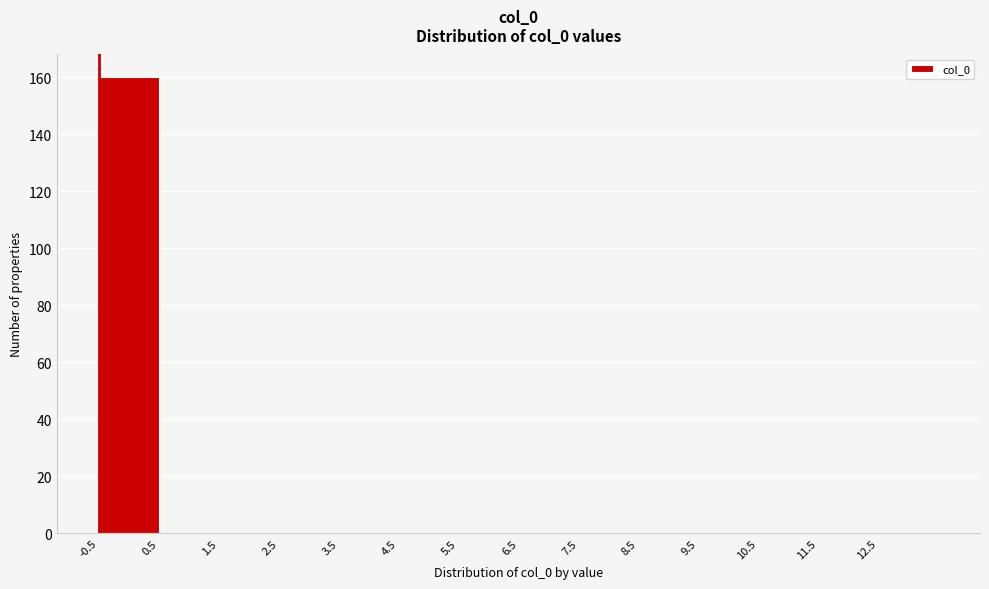

Over which range of the x-axis is the bar tallest?

-0.5 to 0.5